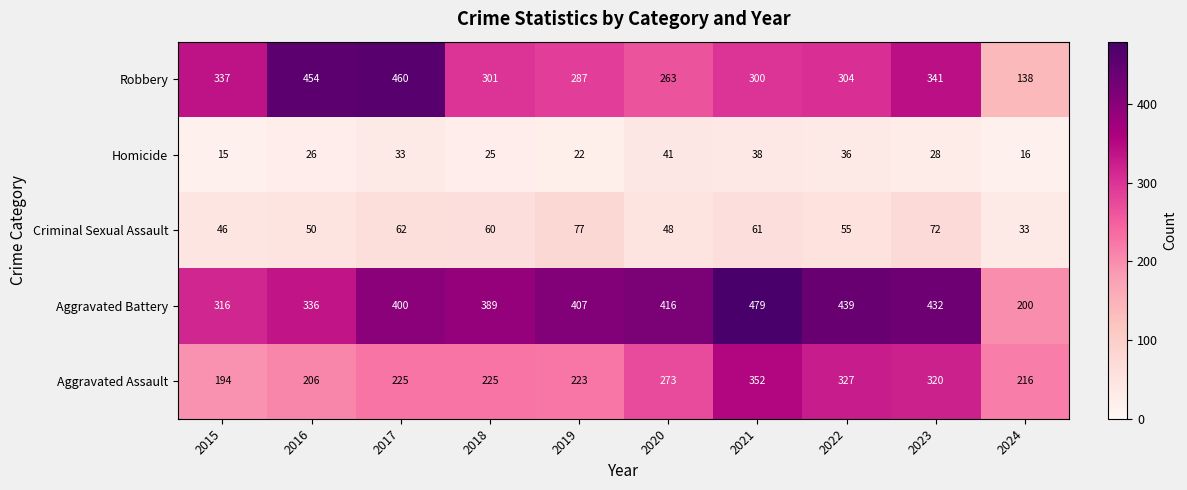

Where is Aggravated Assault nearest to the value 273?

2020